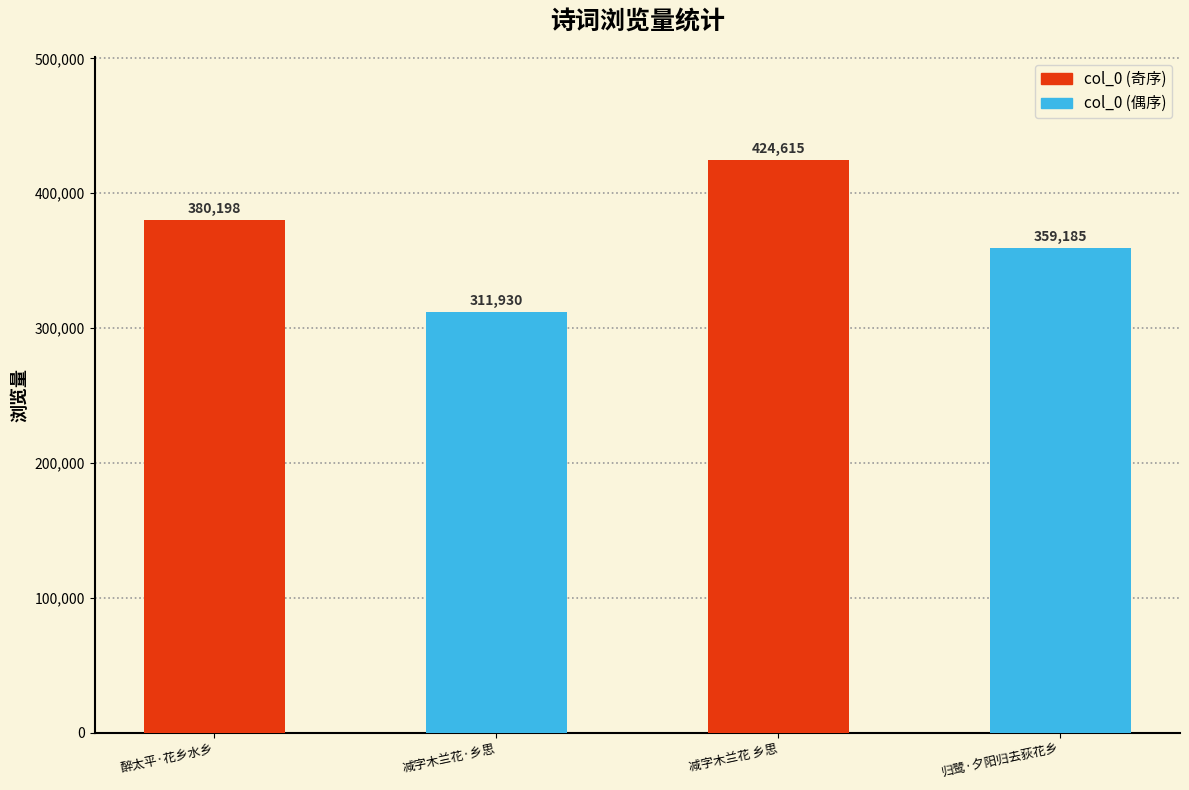

Reading right to left, extract all data points from this chart.

归鹭·夕阳归去荻花乡=359185	减字木兰花 乡思=424615	减字木兰花·乡思=311930	醉太平·花乡水乡=380198